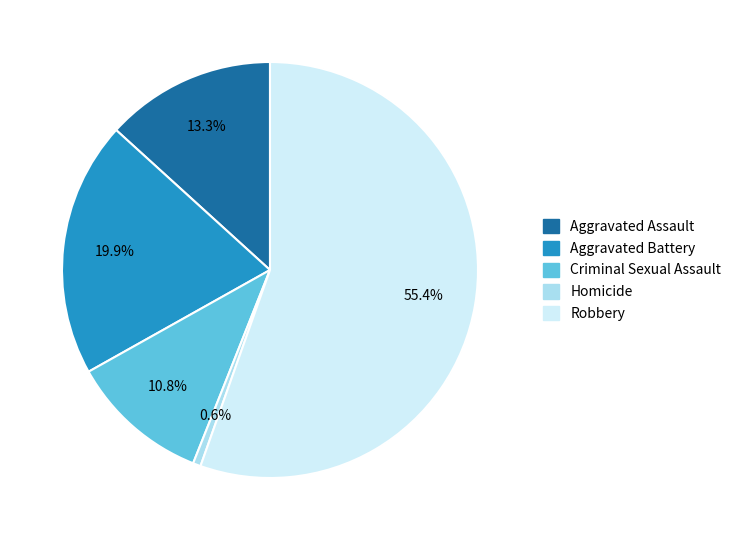

Between Robbery and Aggravated Battery, which is larger?

Robbery